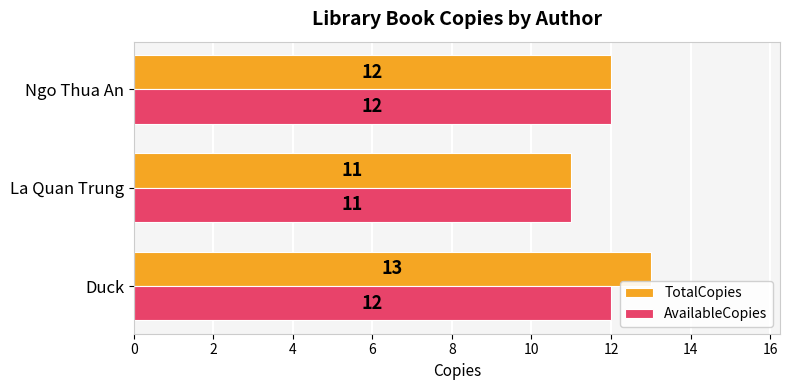

Which series changed the most between Duck and La Quan Trung?

TotalCopies